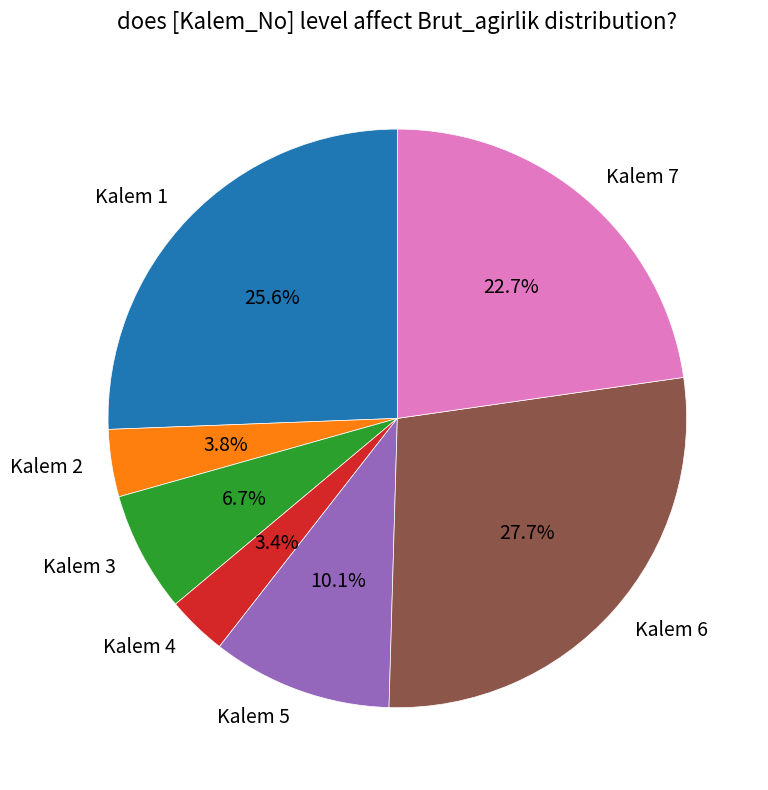

How many segments does this pie chart have?

7